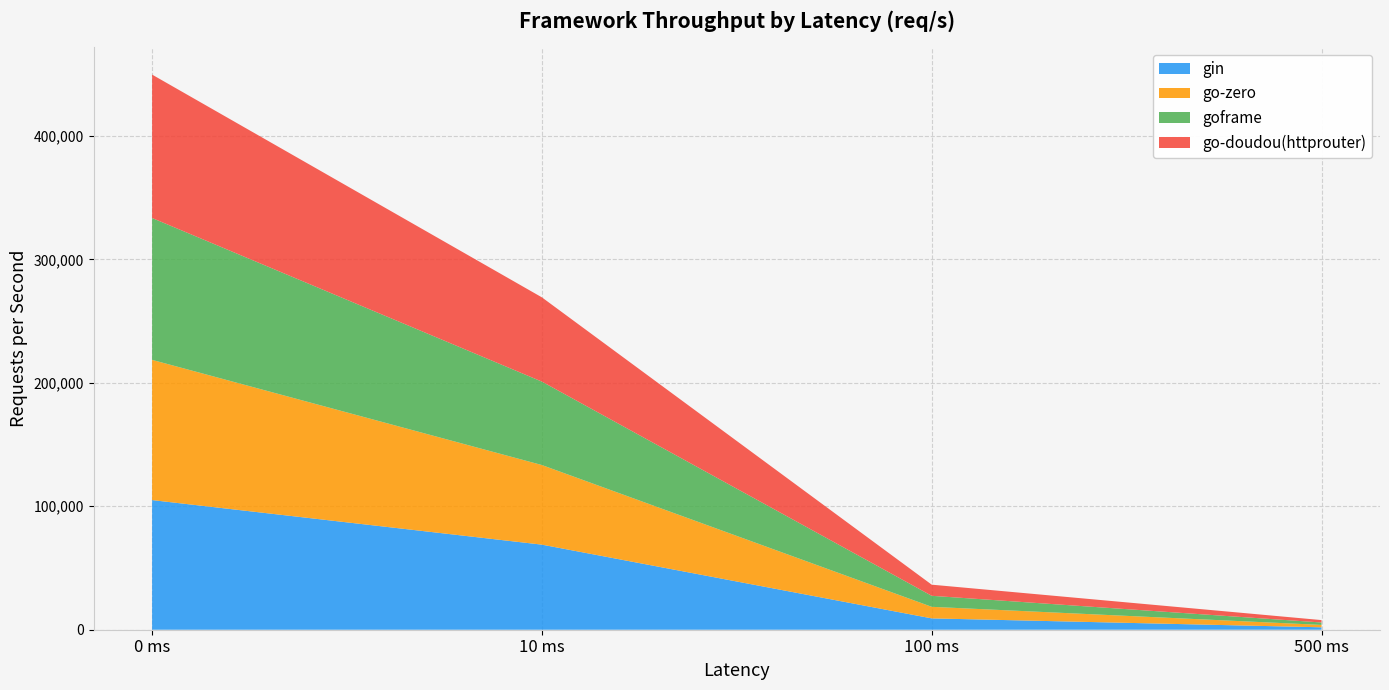

Reading right to left, transcribe all the data shown in this chart.

gin: 500 ms=1962.0	100 ms=9191.3	10 ms=68926.4	0 ms=105024.3
go-zero: 500 ms=1935.2	100 ms=9358.7	10 ms=64487.3	0 ms=113595.4
goframe: 500 ms=1964.4	100 ms=8929.9	10 ms=67593.0	0 ms=114933.5
go-doudou(httprouter): 500 ms=1944.1	100 ms=9013.1	10 ms=68249.1	0 ms=116168.0